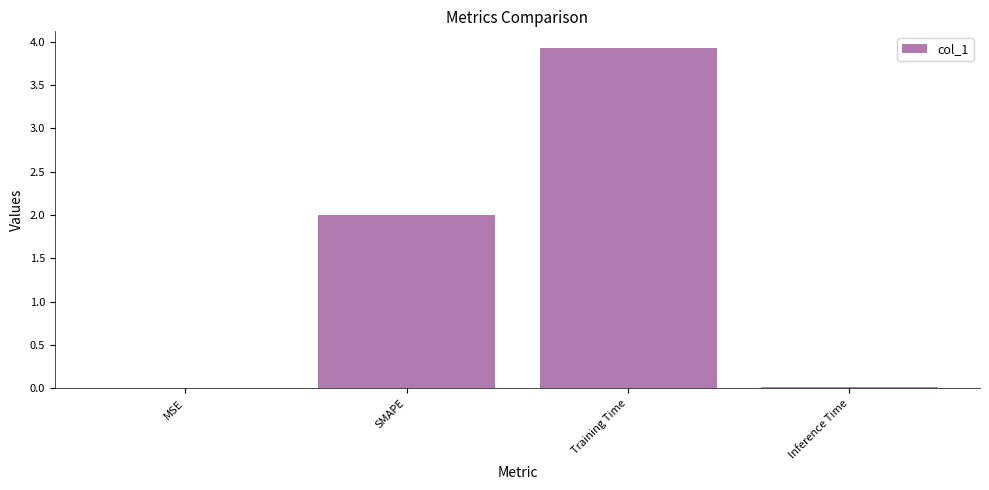

What is the maximum value shown in the chart?

3.9